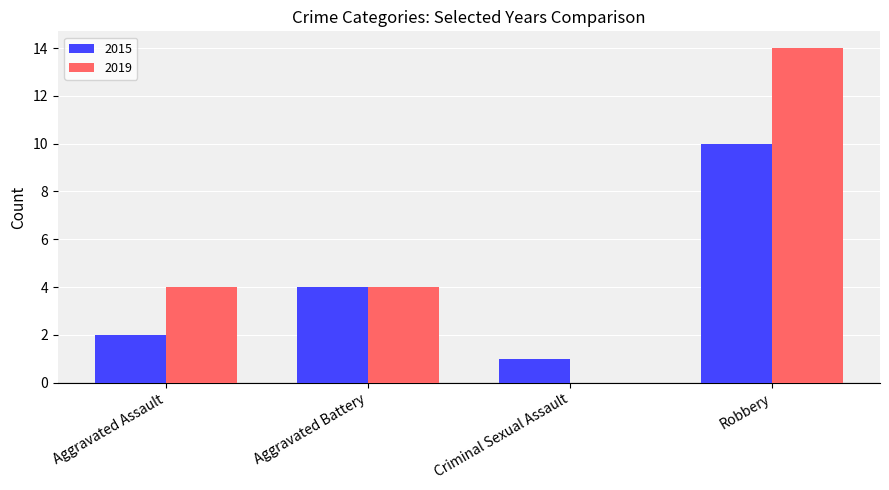

What is the sum of all 2015 values?

17